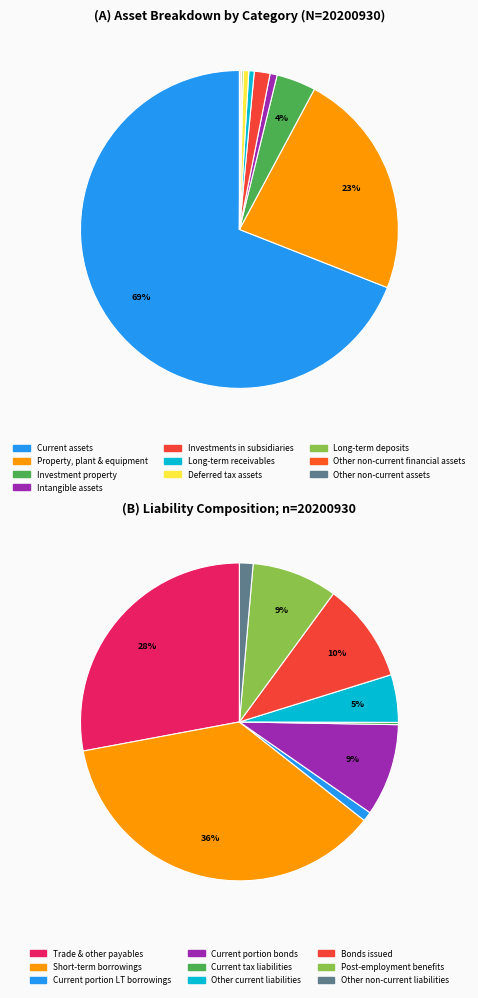

What is the largest slice in the pie chart?

Current assets